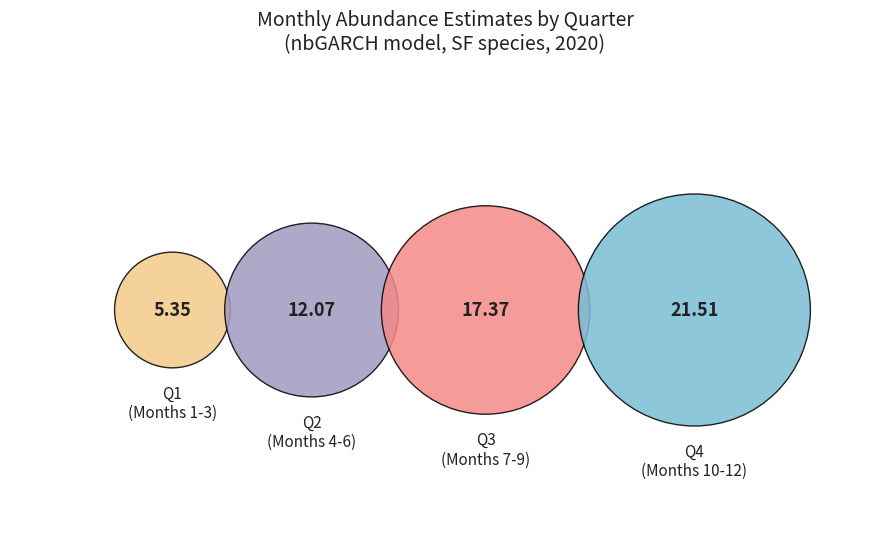

Is 5 the majority of the pie?

No